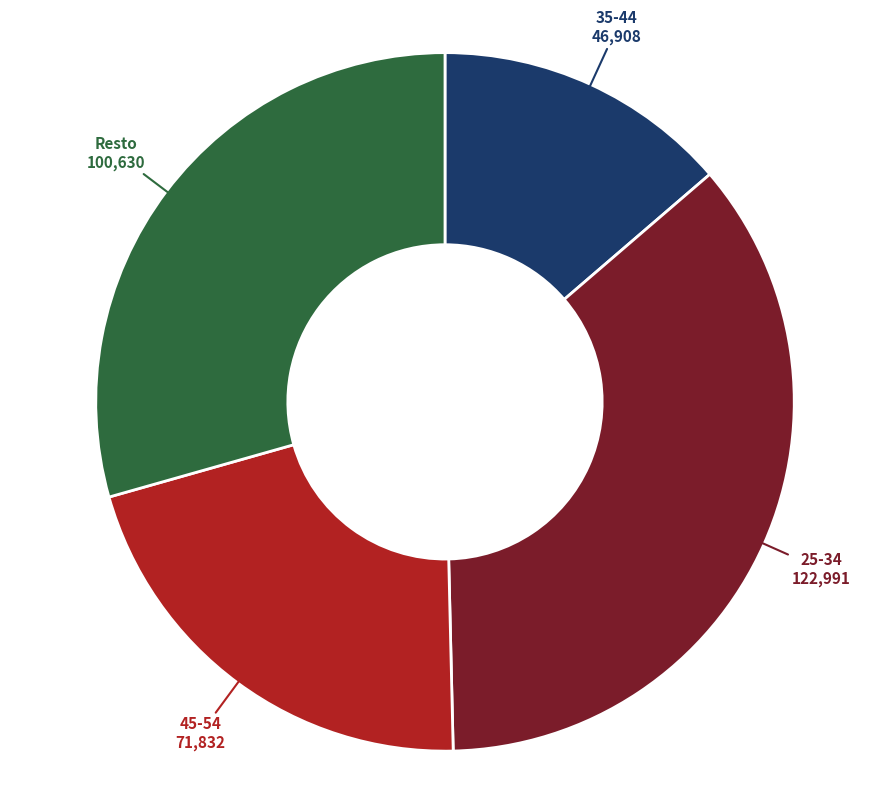

Is there any slice that represents more than half of the pie?

No